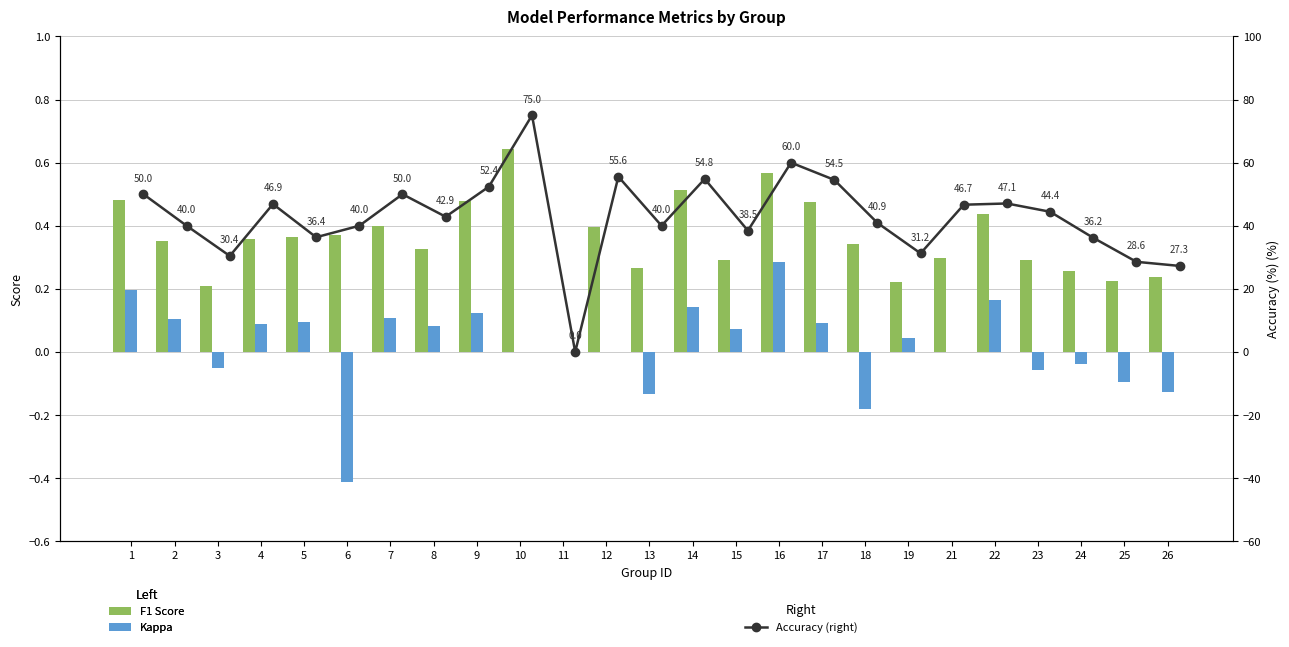

The Kappa series shows -0.1 at 25. True or false?

True